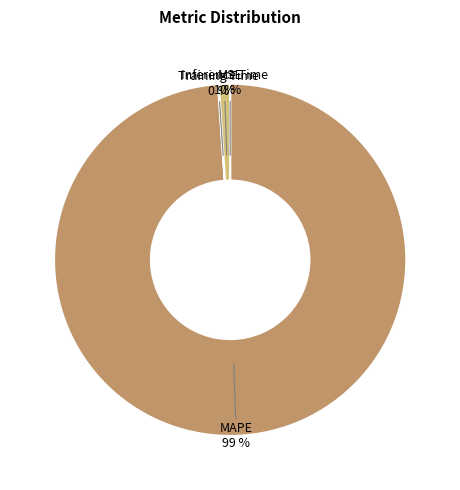

Which category has the biggest portion of the pie?

MAPE